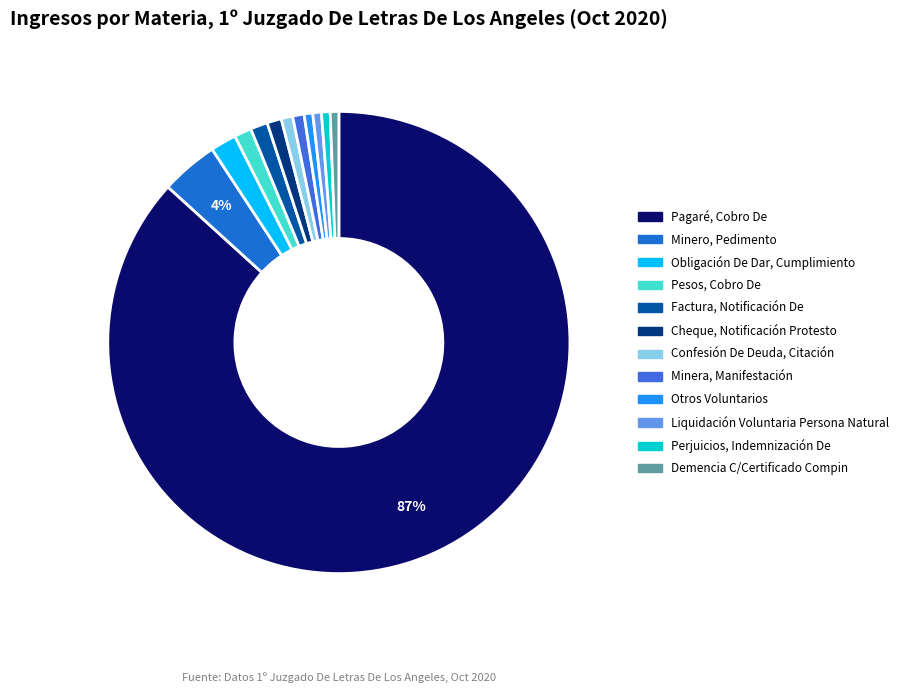

Do Pagaré, Cobro De and Minero, Pedimento together represent more than half of the pie?

Yes